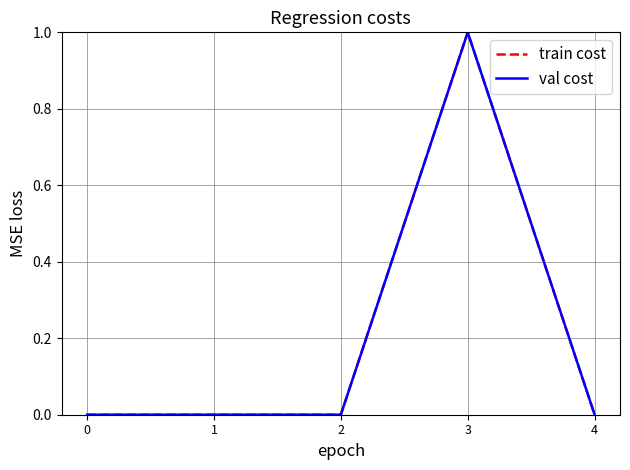

Reading right to left, transcribe all the data shown in this chart.

train cost: 0	1	0	0	0
val cost: 0	1	0	0	0